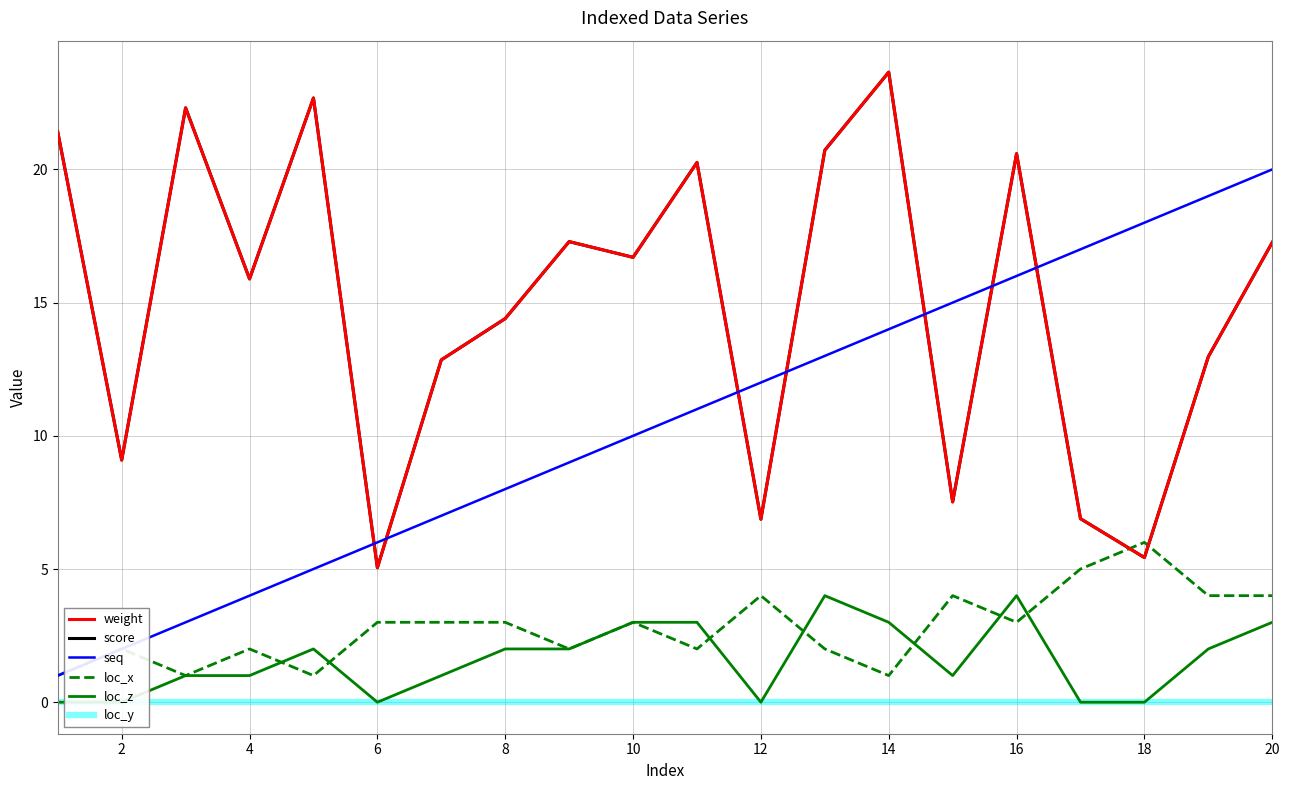

What are all the series names shown in the legend?

weight, score, seq, loc_x, loc_z, loc_y